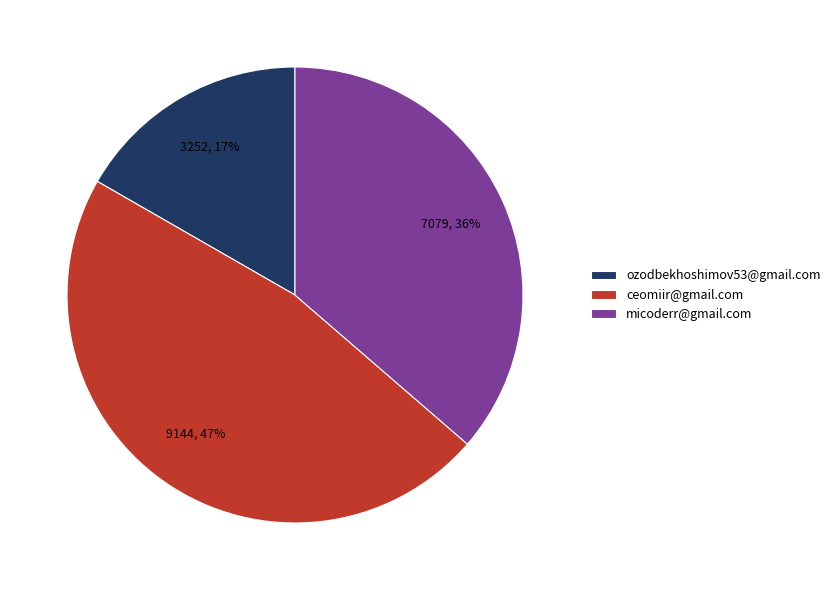

Between ceomiir@gmail.com and micoderr@gmail.com, which is larger?

ceomiir@gmail.com